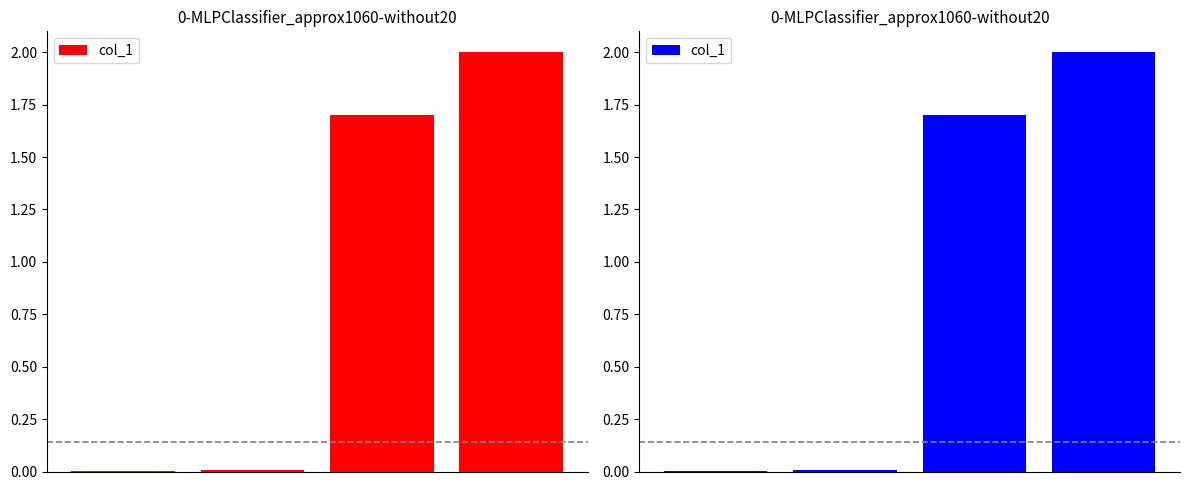

The chart shows a value of 0.0 at 0. True or false?

False